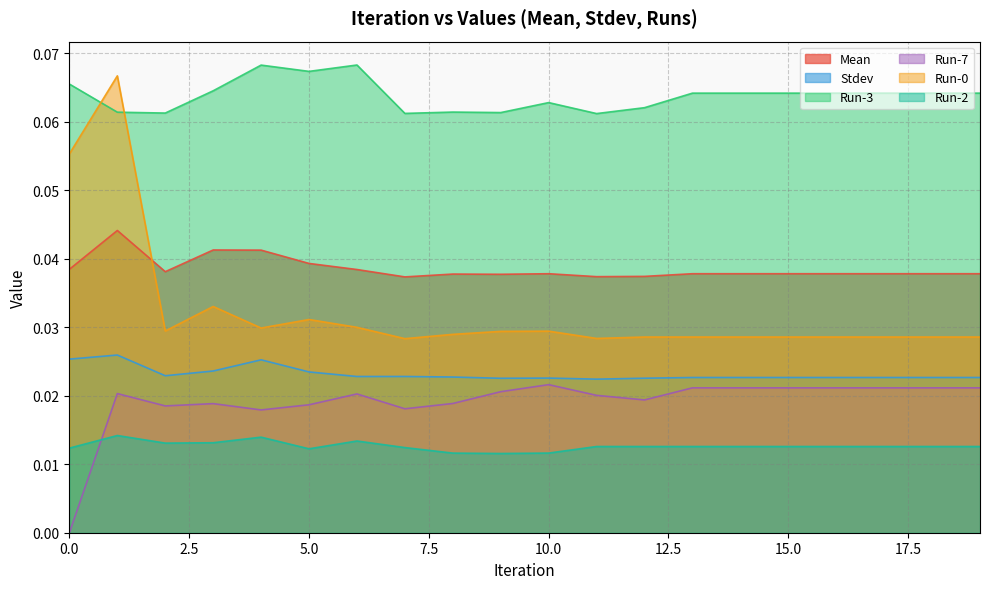

True or false: Run-2 and Run-0 intersect in this chart.

False